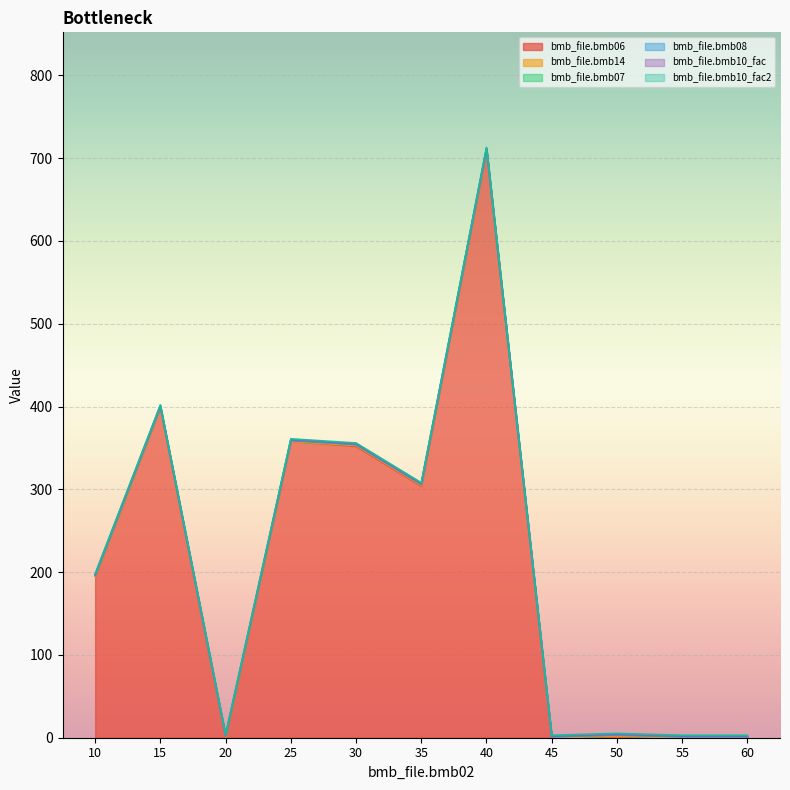

Reading left to right, list all the values displayed in this chart.

bmb_file.bmb06: 10=195.0	15=399.0	20=0.0	25=358.0	30=352.0	35=304.0	40=710.0	45=0.0	50=1.2	55=0.0	60=0.0
bmb_file.bmb14: 10=0.0	15=0.0	20=1.0	25=0.0	30=1.0	35=1.0	40=0.0	45=0.0	50=1.0	55=0.0	60=0.0
bmb_file.bmb07: 10=1.0	15=1.0	20=1.0	25=1.0	30=1.0	35=1.0	40=1.0	45=1.0	50=1.0	55=1.0	60=1.0
bmb_file.bmb08: 10=0.0	15=0.0	20=0.0	25=0.0	30=0.0	35=0.0	40=0.0	45=0.0	50=0.0	55=0.0	60=0.0
bmb_file.bmb10_fac: 10=1.0	15=1.0	20=1.0	25=1.0	30=1.0	35=1.0	40=1.0	45=1.0	50=1.0	55=1.0	60=1.0
bmb_file.bmb10_fac2: 10=1.0	15=1.0	20=1.0	25=1.0	30=1.0	35=1.0	40=1.0	45=1.0	50=1.0	55=1.0	60=1.0